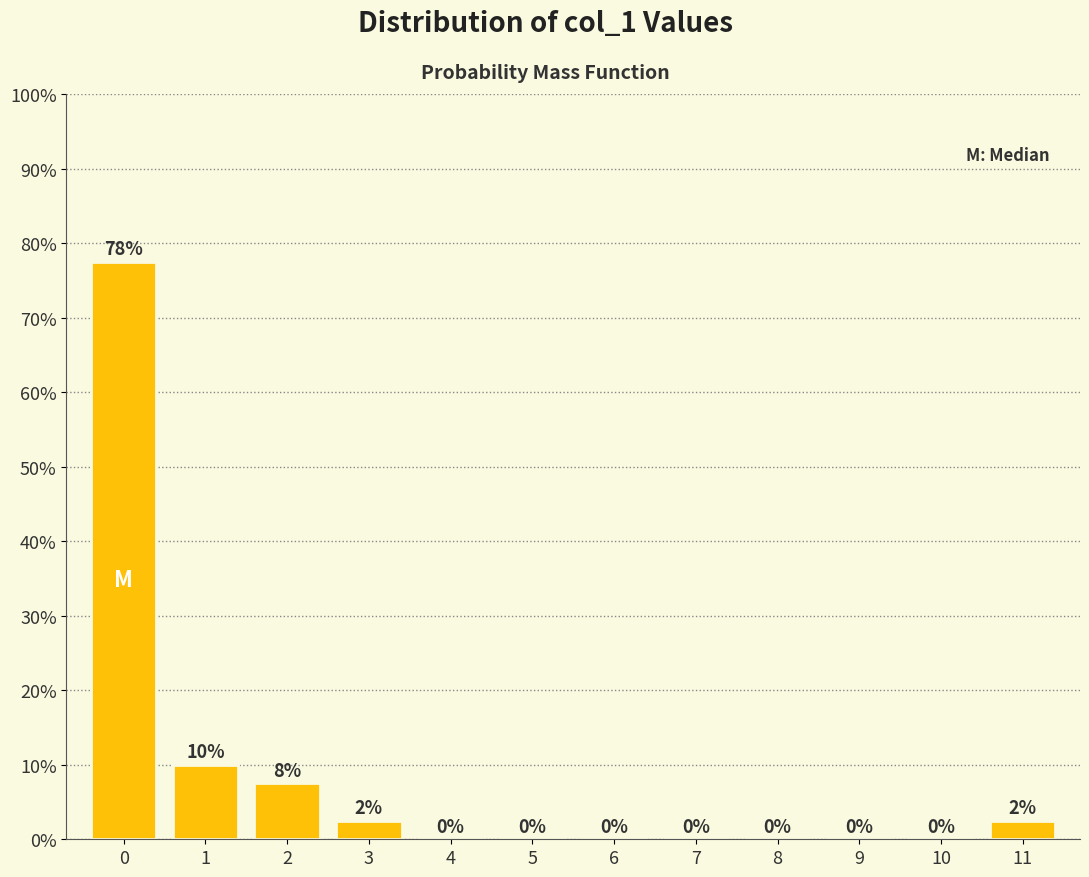

The chart shows a value of 0.0 at 6. True or false?

True